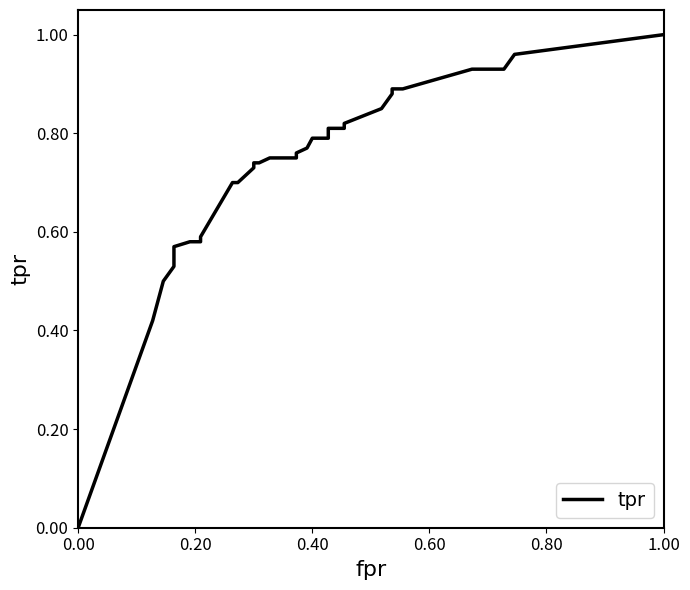

How many values are above zero?

33